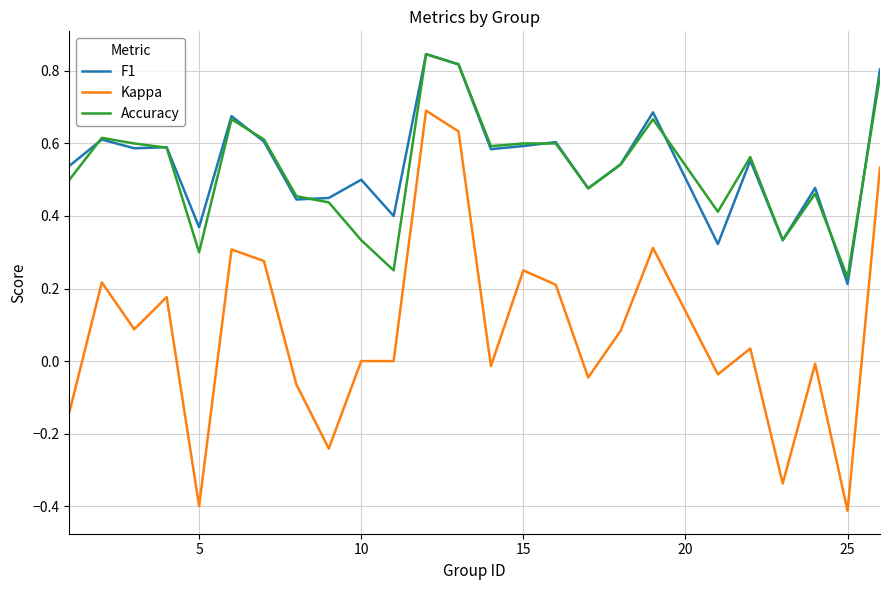

What is the lowest value of the Kappa series?

-0.4